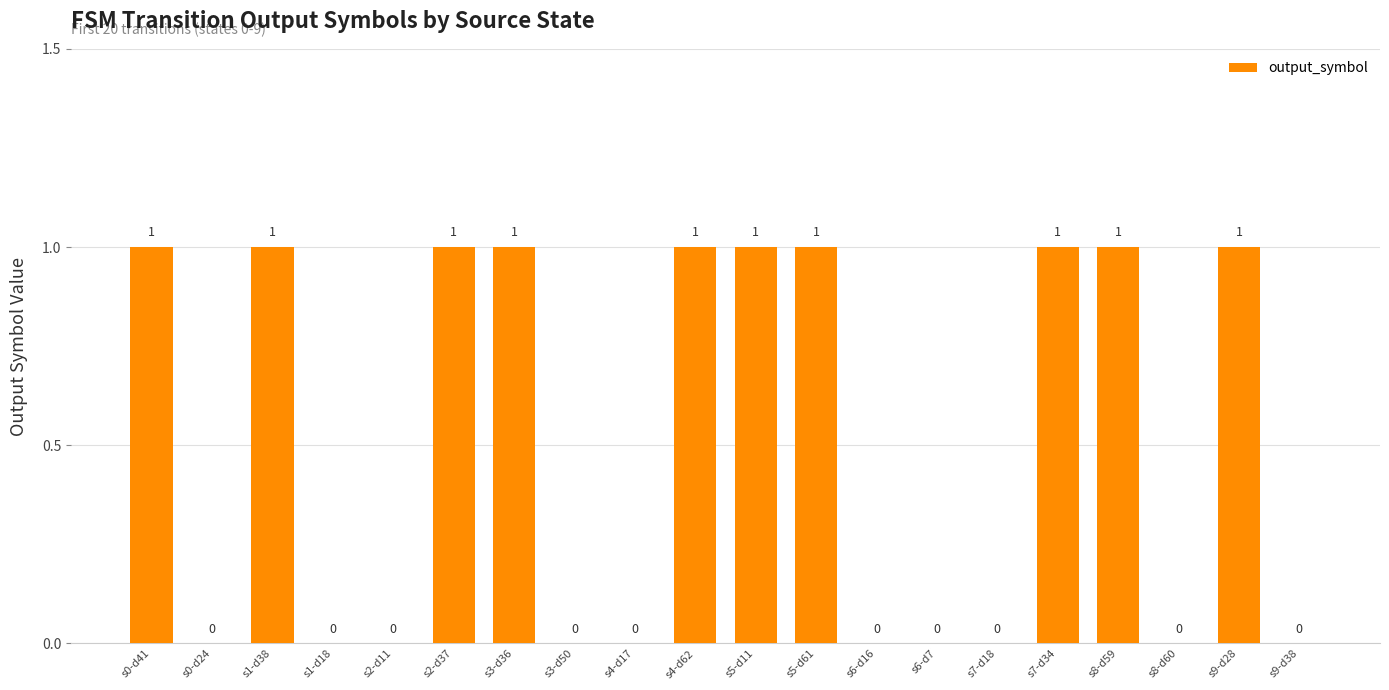

What is the greatest value displayed?

1